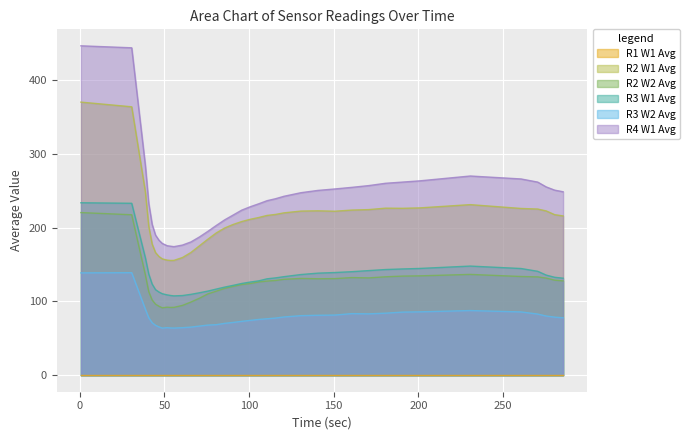

True or false: R2 W2 Avg and R4 W1 Avg cross at least once.

False